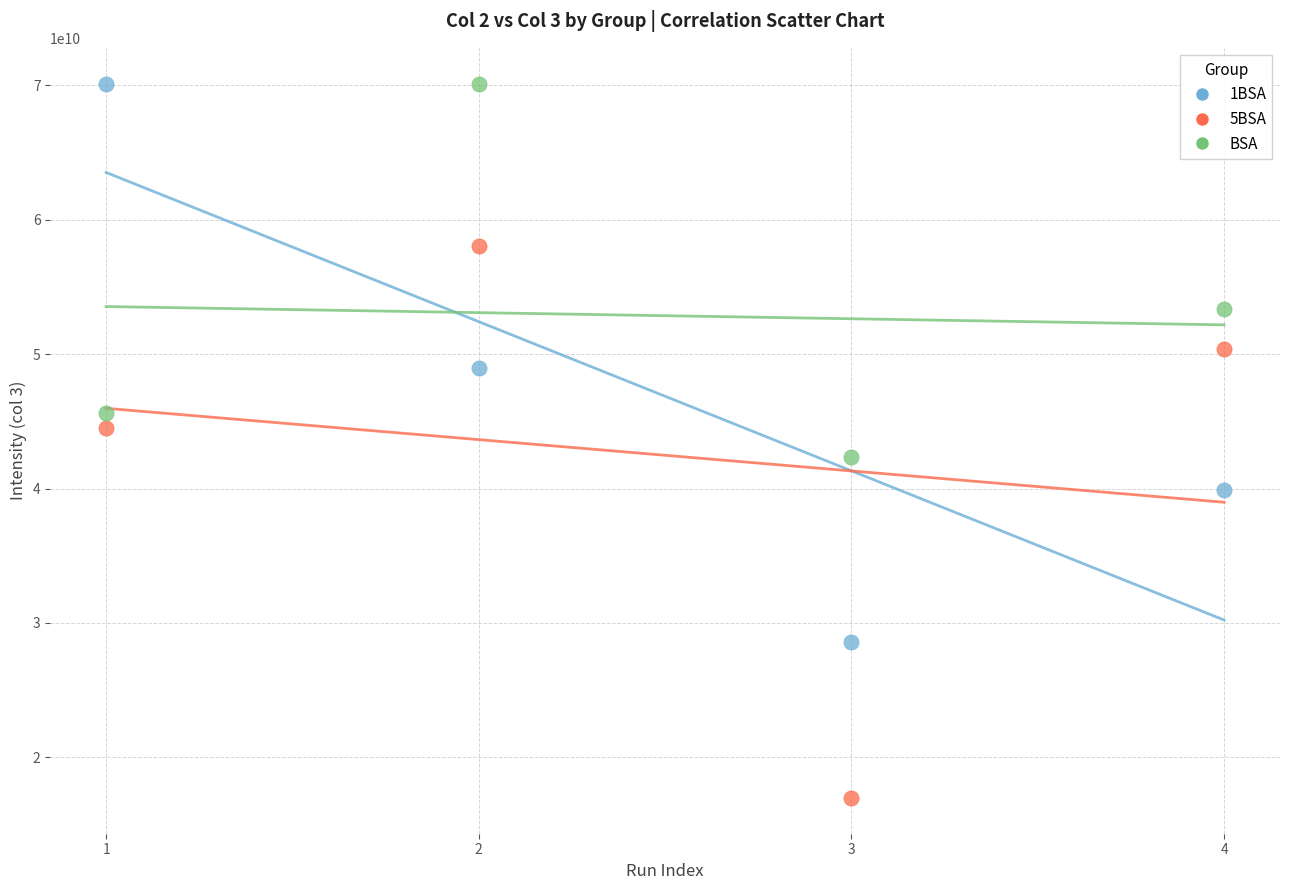

What are all the series names shown in the legend?

1BSA, 5BSA, BSA